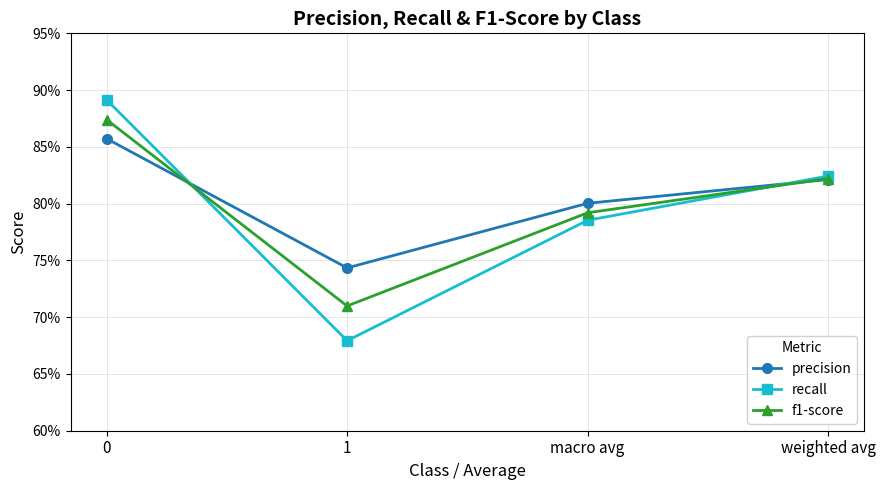

Is this an area chart (filled region under the line)?

No